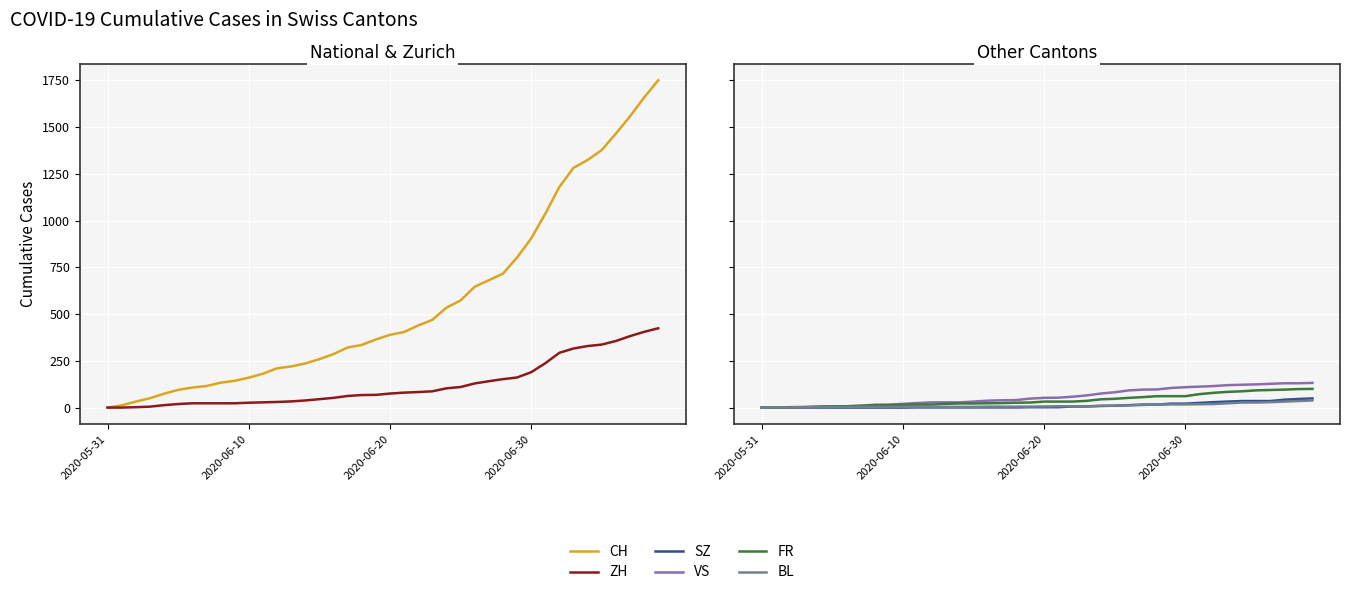

Which series has the largest total across all categories?

CH